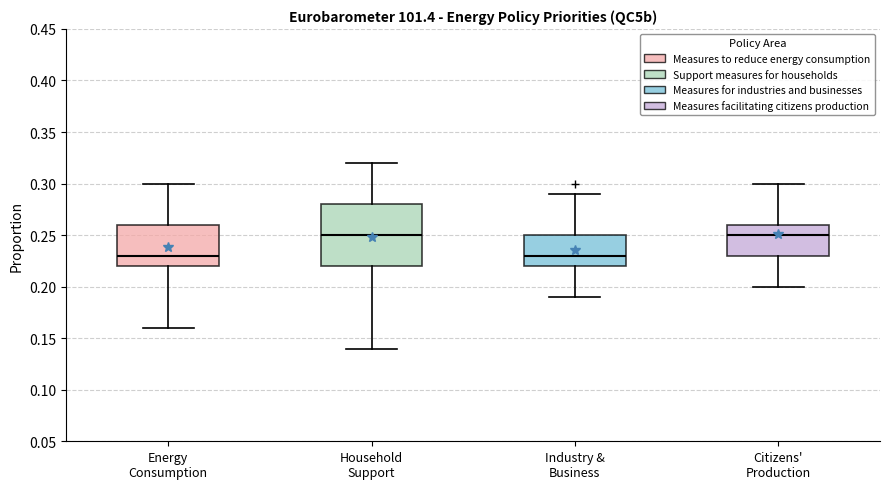

Which box is the tallest, from its lower edge to its upper edge?

Household Support